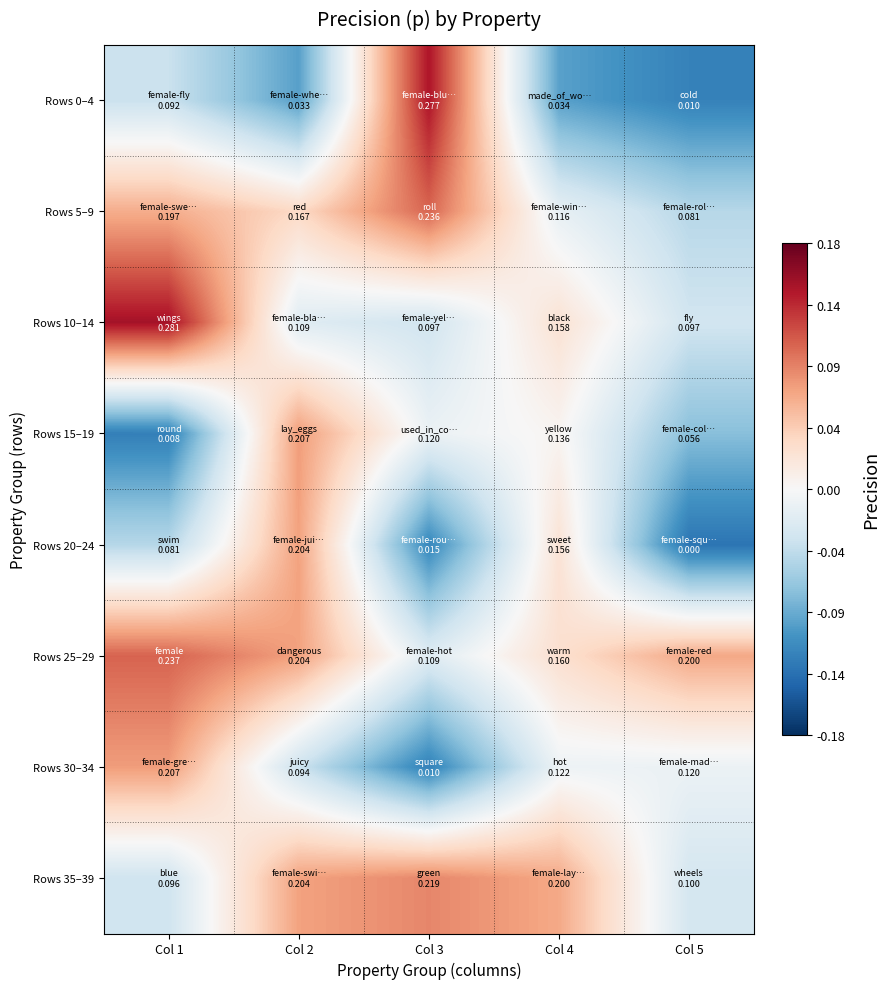

At which category does the chart reach its peak across all series?

Col 1